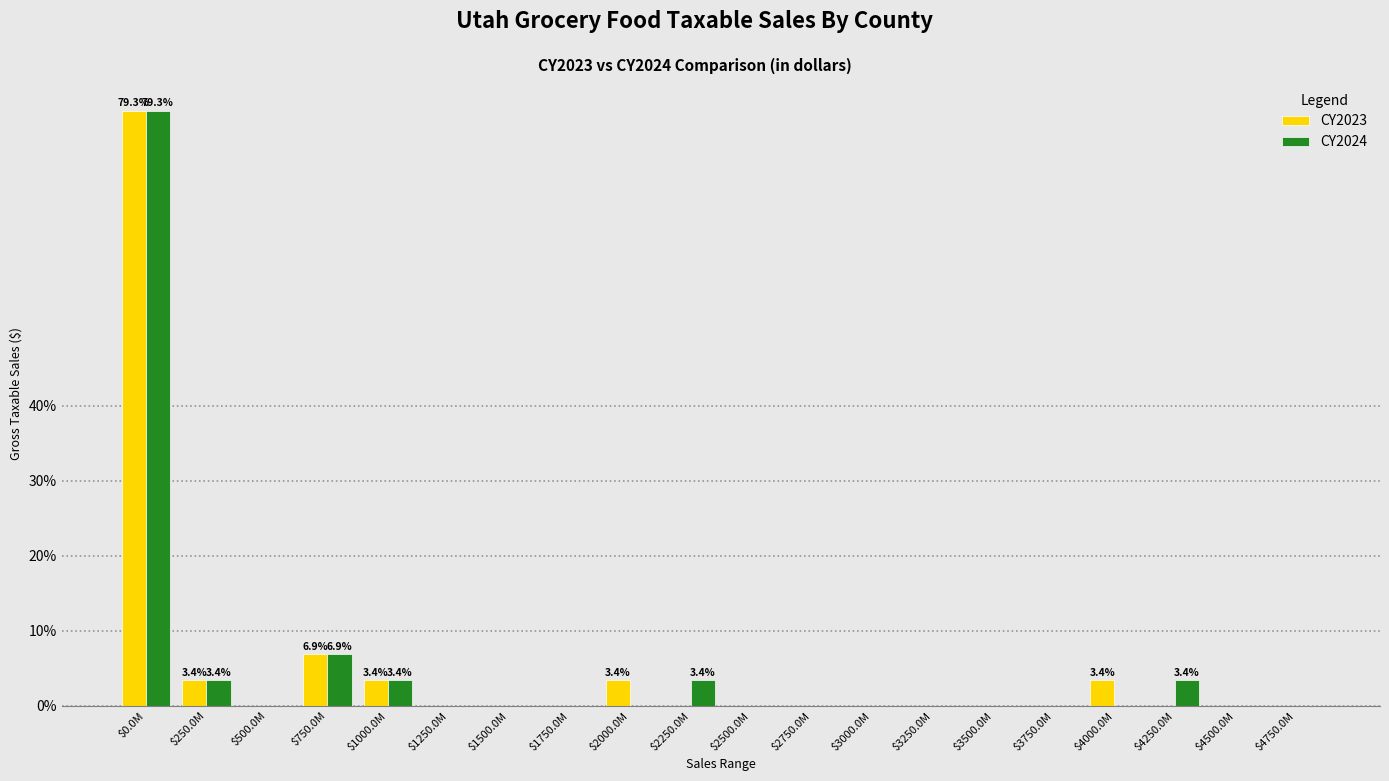

Where is CY2023 nearest to the value 39?

$750.0M